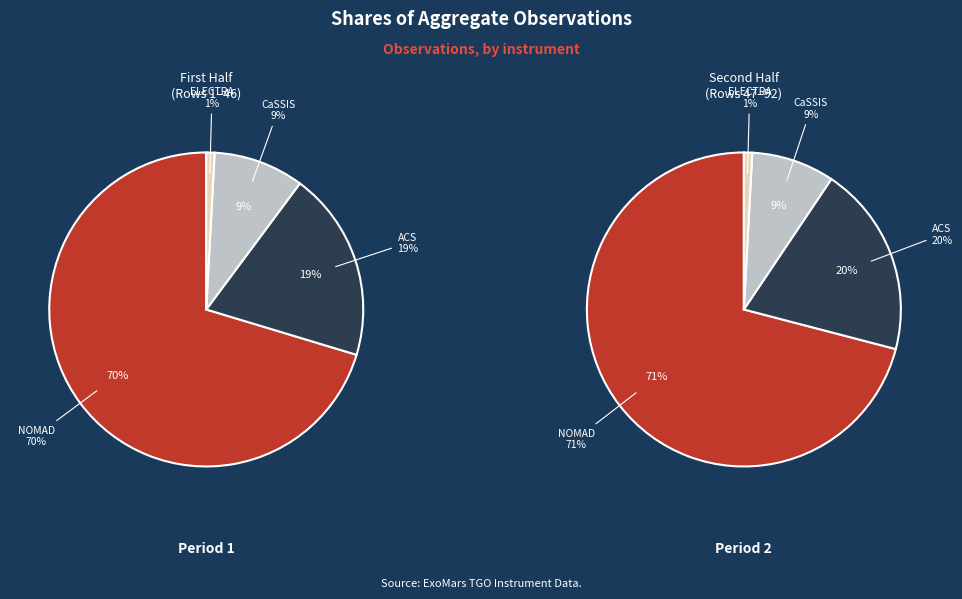

Combined, what portion of the pie is ACS and CaSSIS?

28.5%